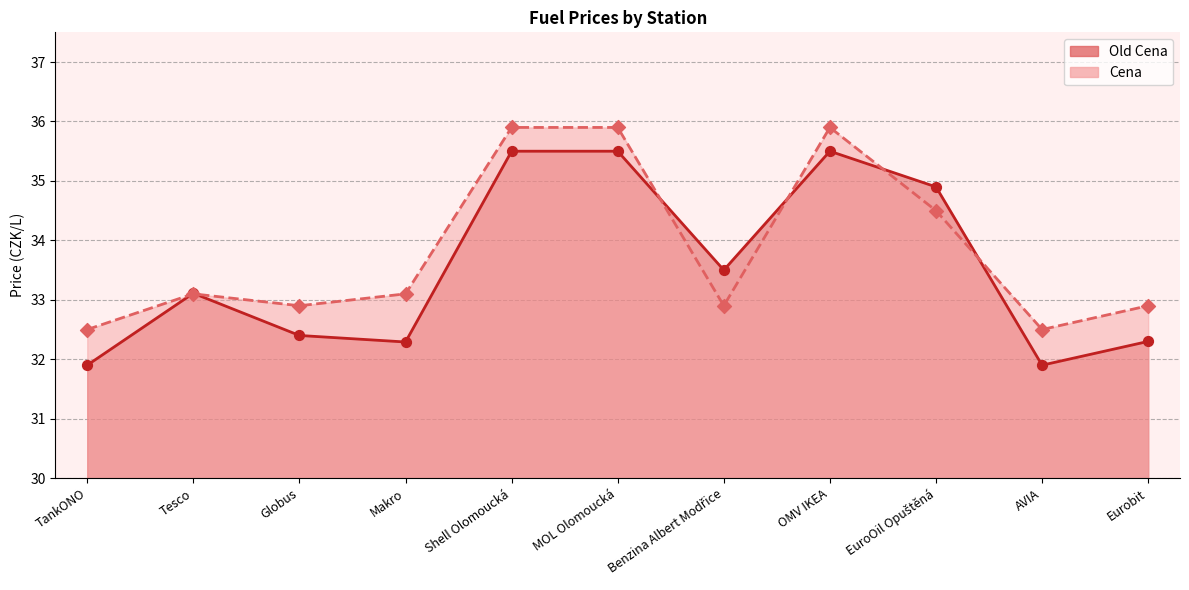

Is the value of Cena at TankONO greater than the value of Old Cena at Globus?

Yes